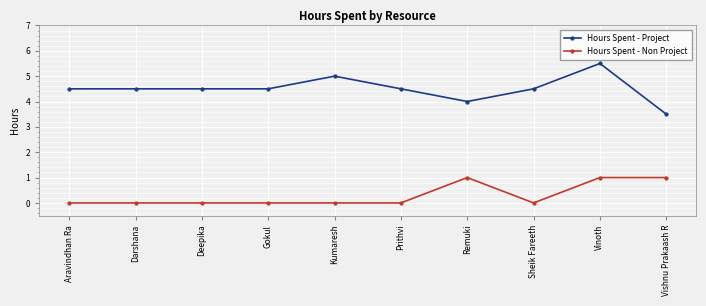

Reading left to right, extract all data points from this chart.

Hours Spent - Project: Aravindhan Ra=4.5	Darshana=4.5	Deepika=4.5	Gokul=4.5	Kumaresh=5.0	Prithvi=4.5	Remuki=4.0	Sheik Fareeth=4.5	Vinoth=5.5	Vishnu Prakaash R=3.5
Hours Spent - Non Project: Aravindhan Ra=0.0	Darshana=0.0	Deepika=0.0	Gokul=0.0	Kumaresh=0.0	Prithvi=0.0	Remuki=1.0	Sheik Fareeth=0.0	Vinoth=1.0	Vishnu Prakaash R=1.0